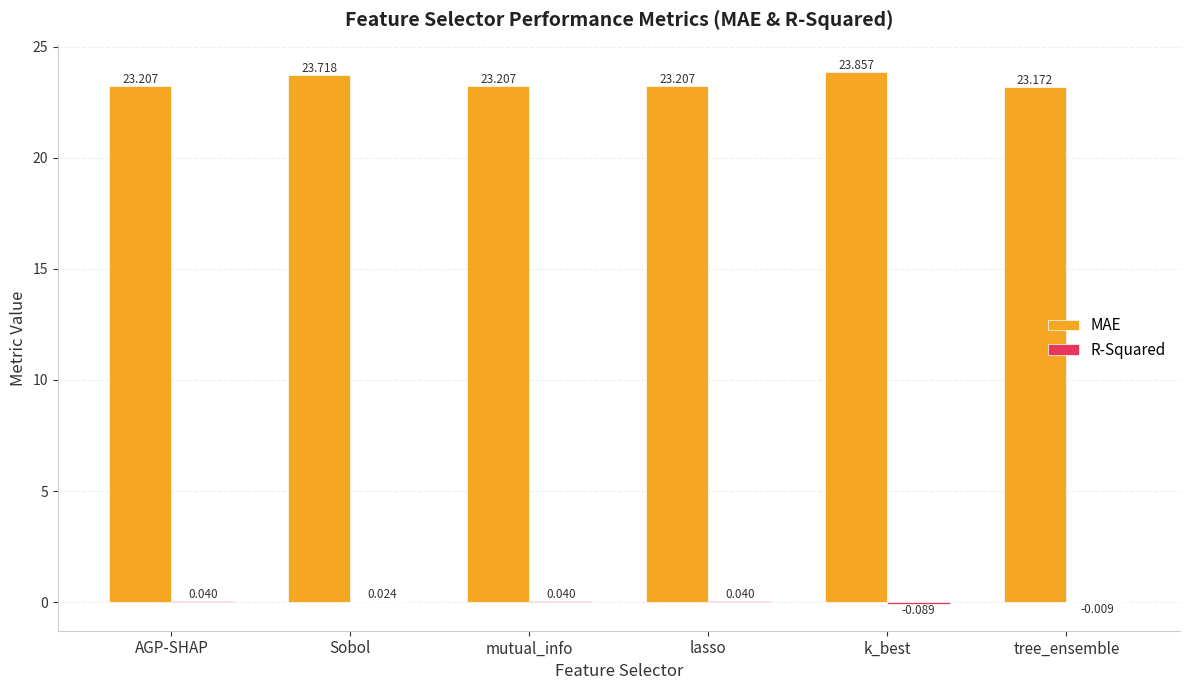

Which series changed the most between AGP-SHAP and k_best?

MAE